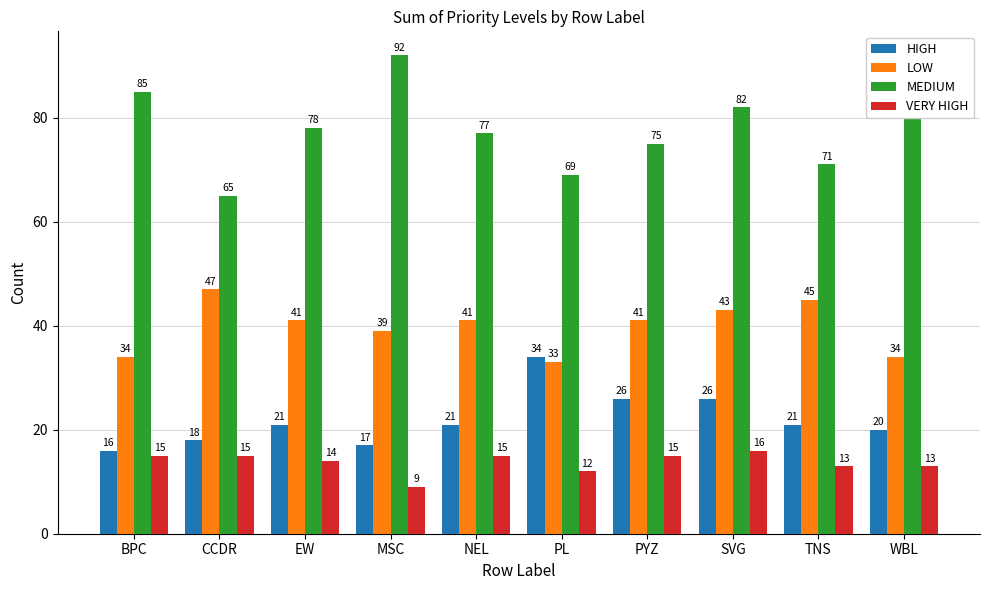

How many categories are shown in the chart?

10